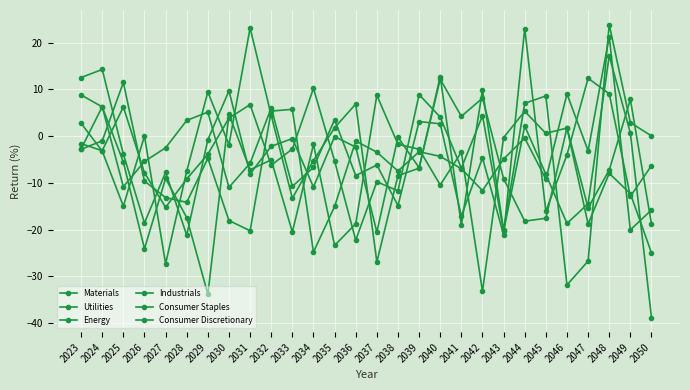

Does the chart display data point markers on the line(s)?

Yes